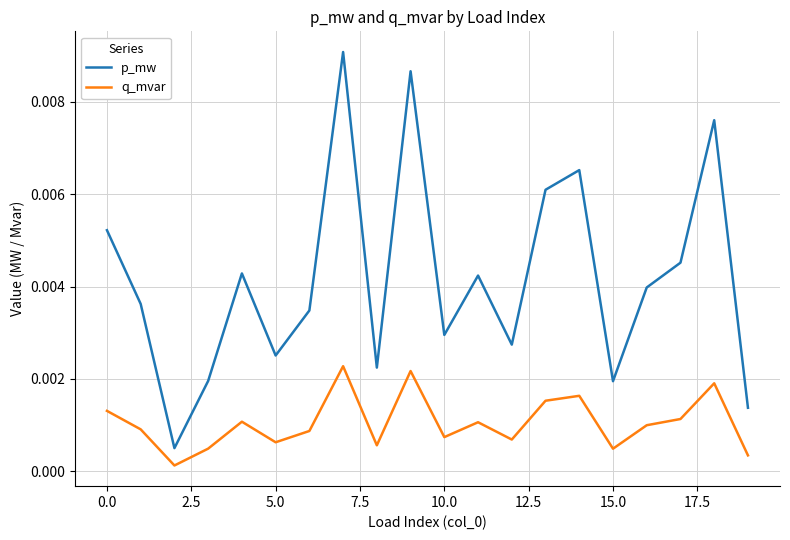

True or false: p_mw and q_mvar intersect in this chart.

False